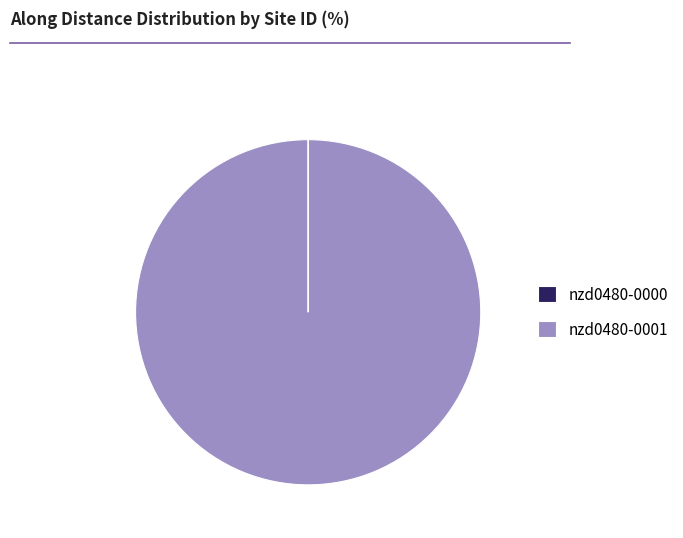

Is it true that nzd0480-0001 is 85% of the pie?

False